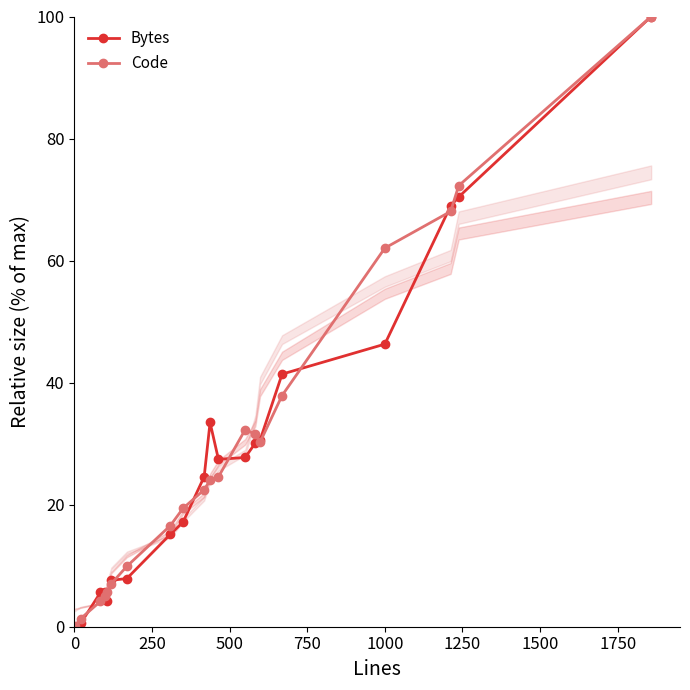

What is the highest value of the Bytes series?

100.0